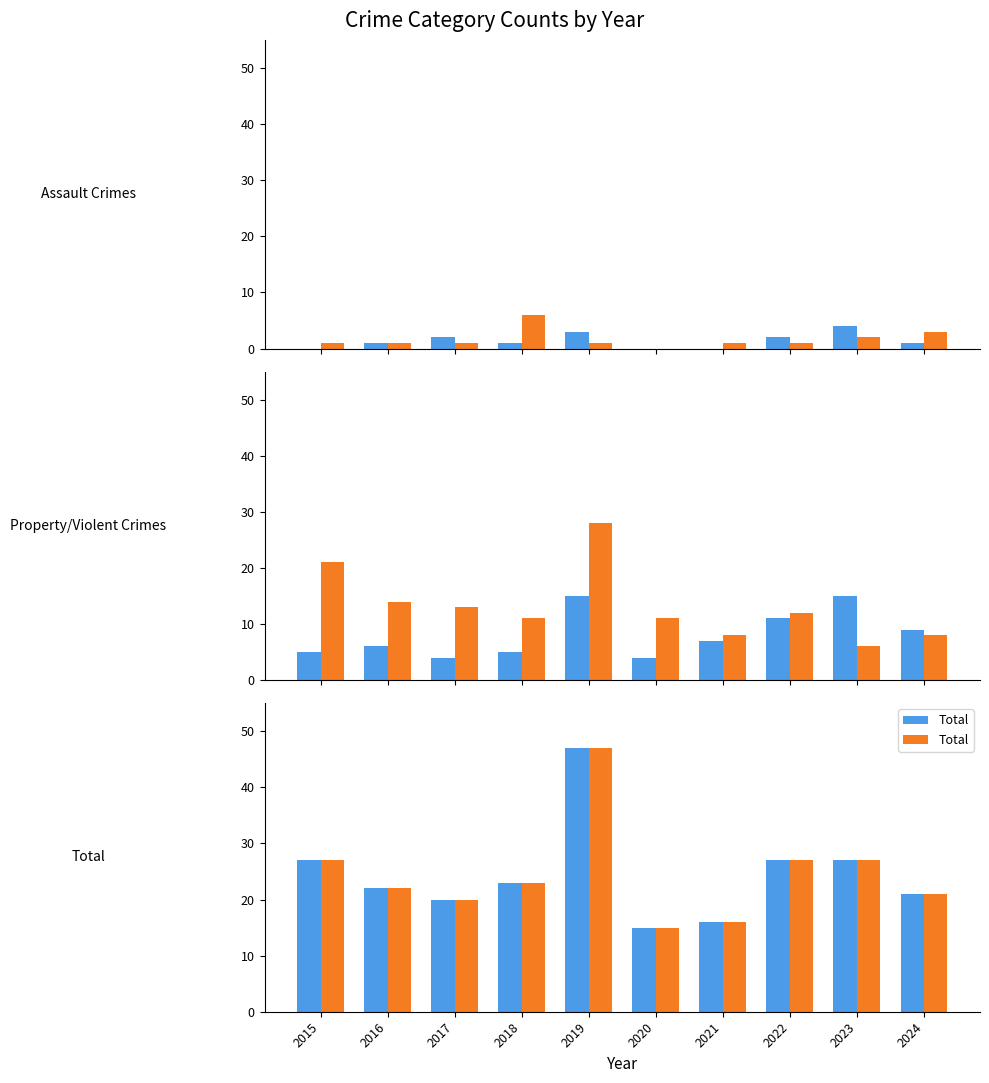

Reading left to right, what are all the values shown in this chart?

Aggravated Assault: 2015=0	2016=1	2017=2	2018=1	2019=3	2020=0	2021=0	2022=2	2023=4	2024=1
Aggravated Battery: 2015=1	2016=1	2017=1	2018=6	2019=1	2020=0	2021=1	2022=1	2023=2	2024=3
Robbery: 2015=5	2016=6	2017=4	2018=5	2019=15	2020=4	2021=7	2022=11	2023=15	2024=9
Theft: 2015=21	2016=14	2017=13	2018=11	2019=28	2020=11	2021=8	2022=12	2023=6	2024=8
Total: 2015=27	2016=22	2017=20	2018=23	2019=47	2020=15	2021=16	2022=27	2023=27	2024=21